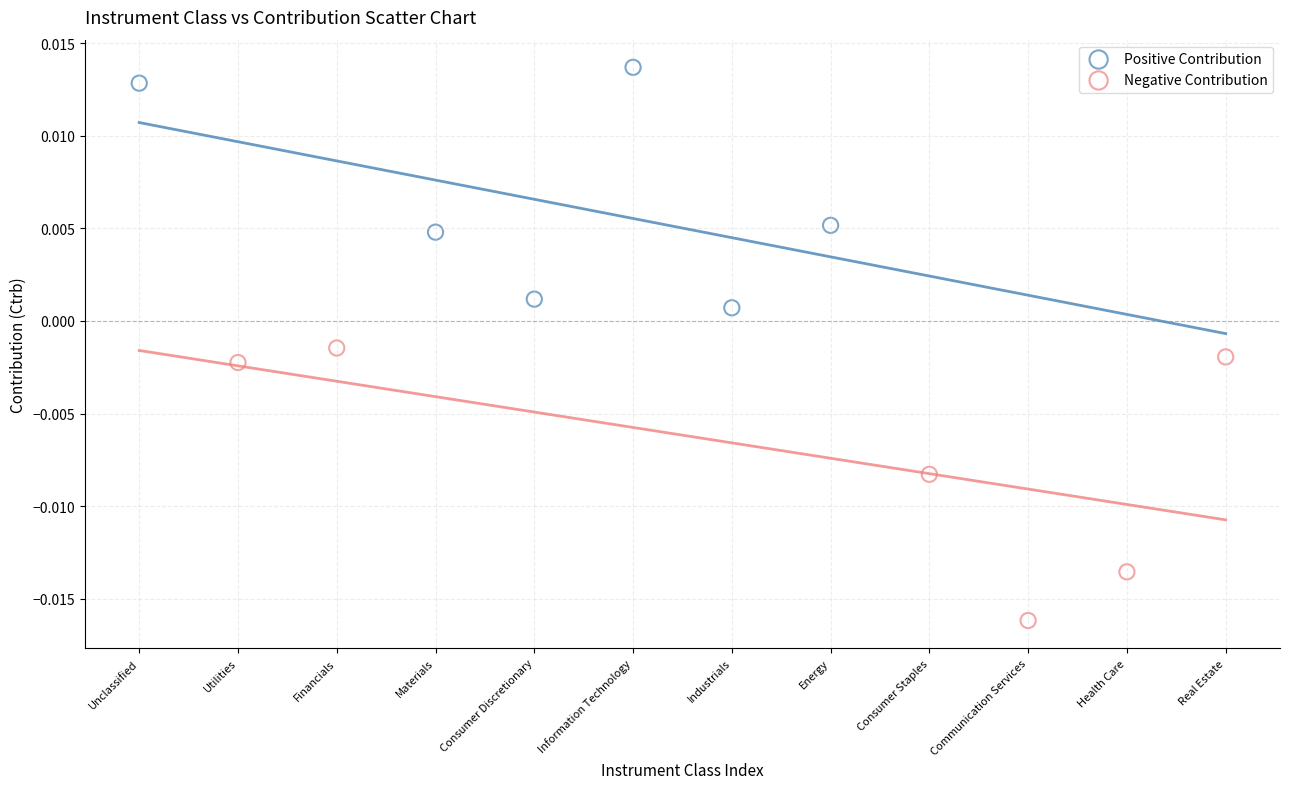

Which series reaches the minimum Y coordinate?

Negative Contribution